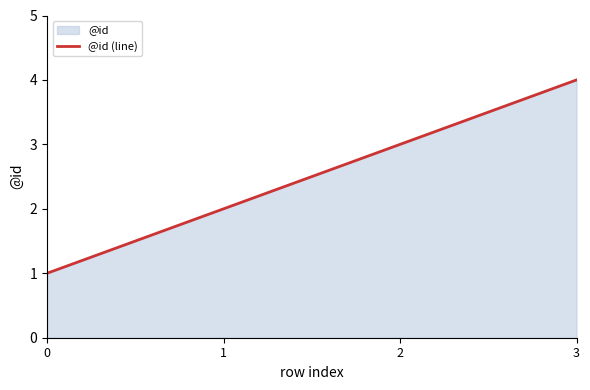

Reading left to right, extract all data points from this chart.

0=1	1=2	2=3	3=4